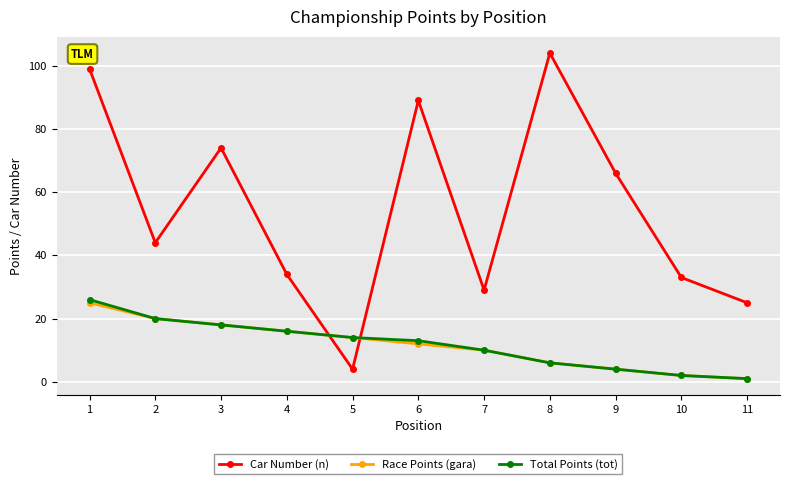

True or false: Race Points (gara) has more than 0 points higher than both neighbors.

False